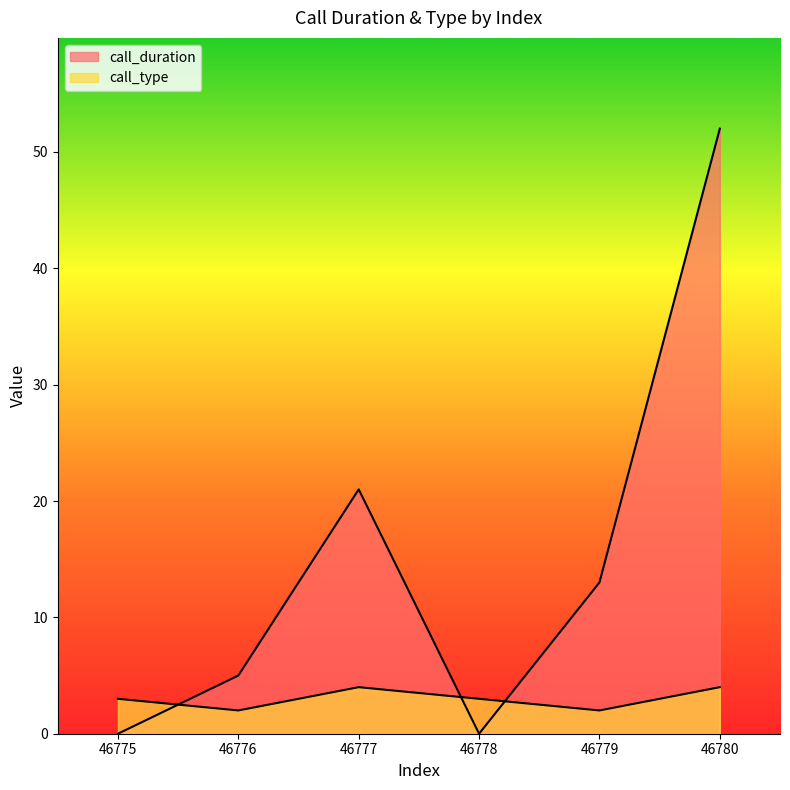

Reading left to right, list all the values displayed in this chart.

call_duration: 0	5	21	0	13	52
call_type: 3	2	4	3	2	4